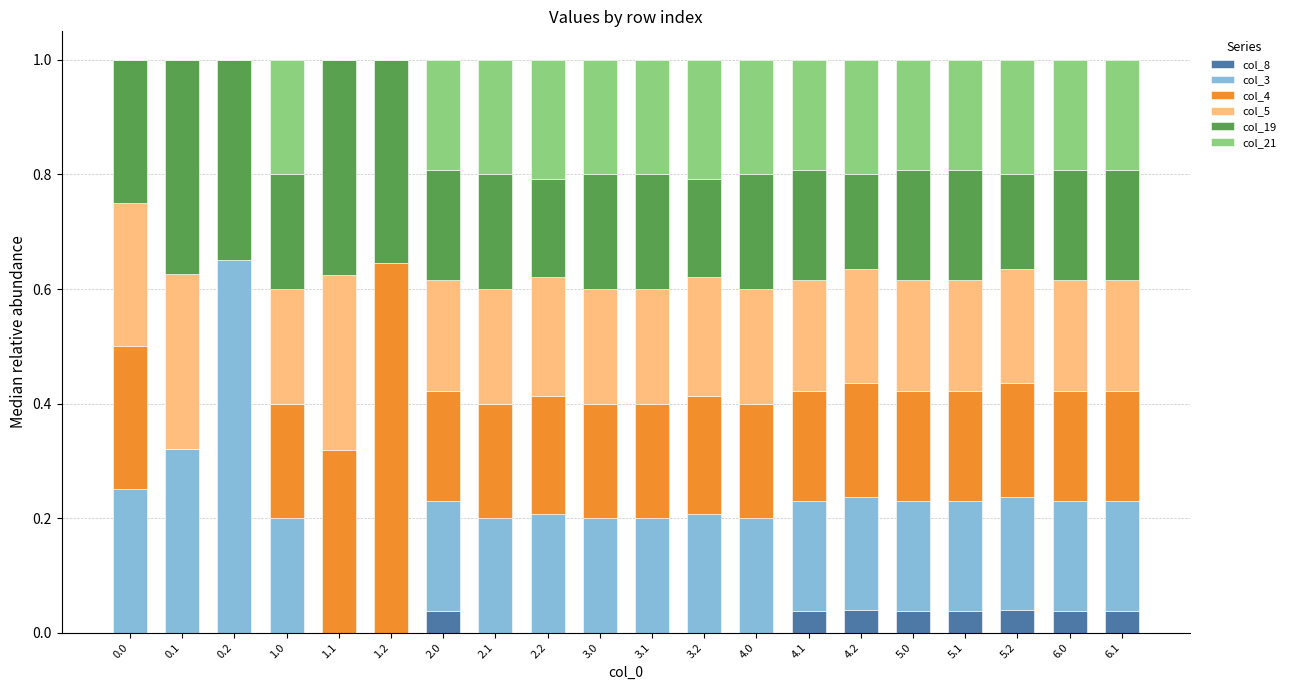

Are the bars horizontal?

No